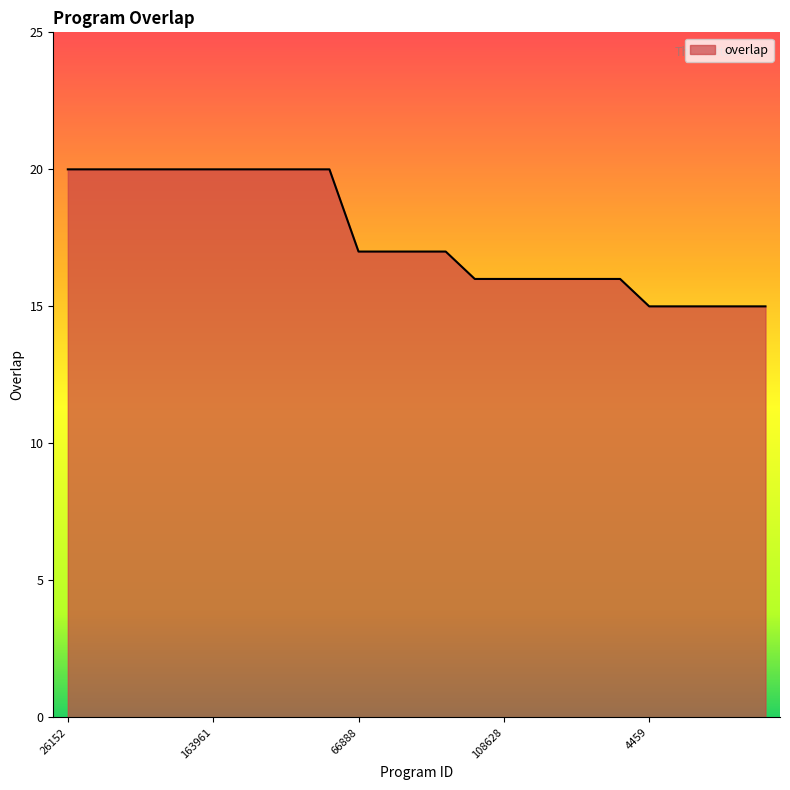

How many values are between 16 and 20?

20